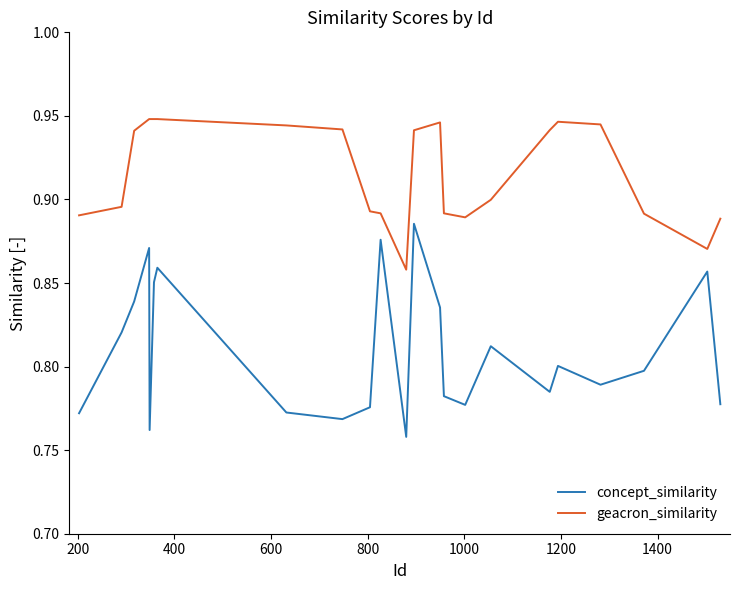

What are all the series names shown in the legend?

concept_similarity, geacron_similarity